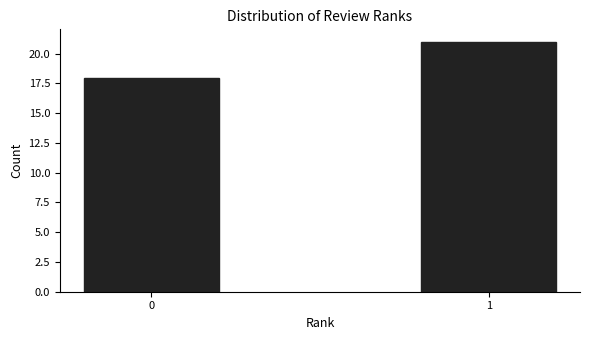

Reading left to right, list all the values displayed in this chart.

0=18	1=21